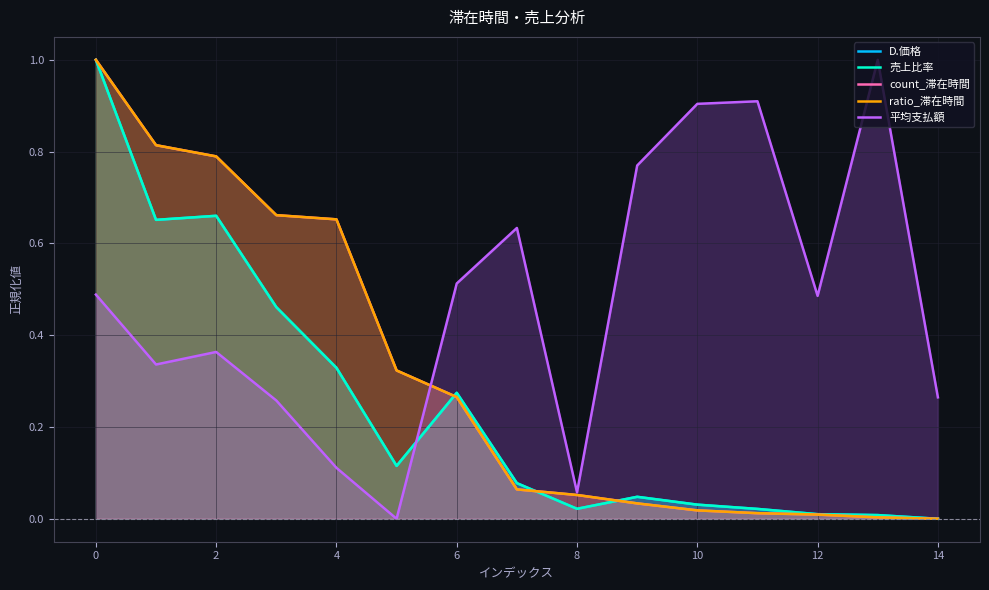

What is the difference between the maximum and second lowest values in the 売上比率 series?

1.0